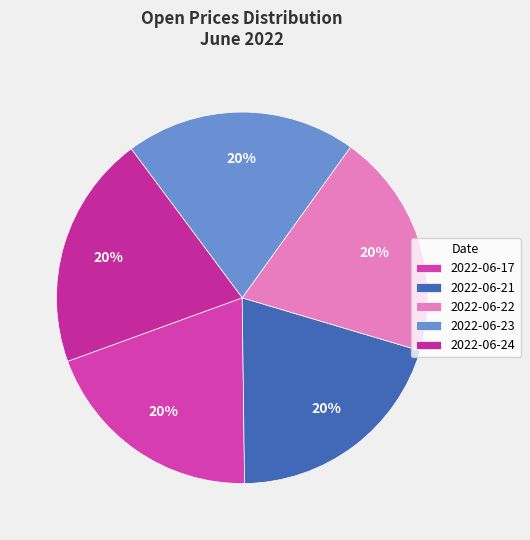

Is there any slice that represents more than half of the pie?

No